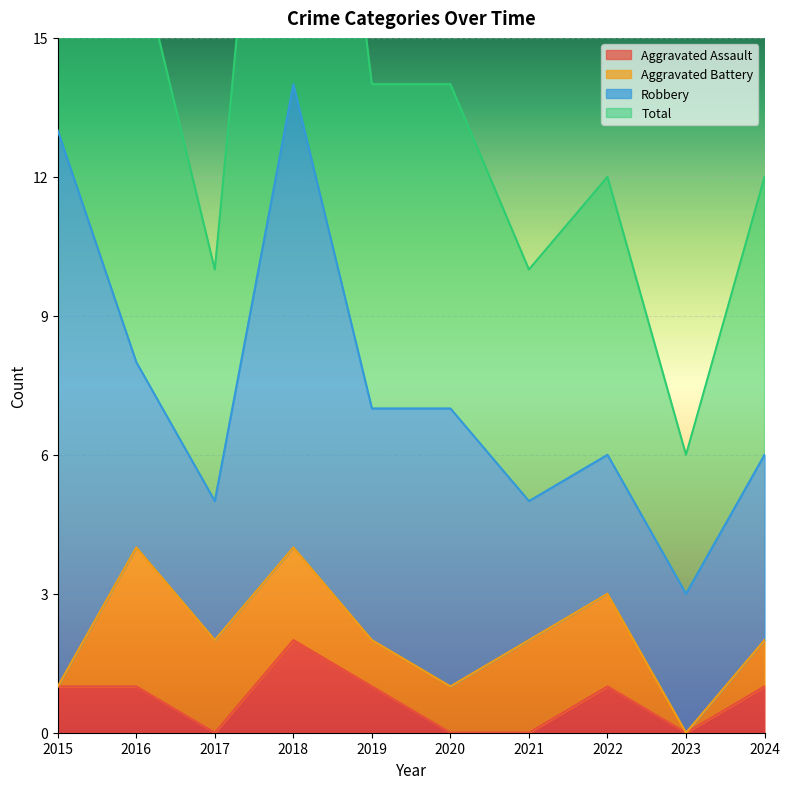

Count the Aggravated Assault values in the range 0 to 1.

9